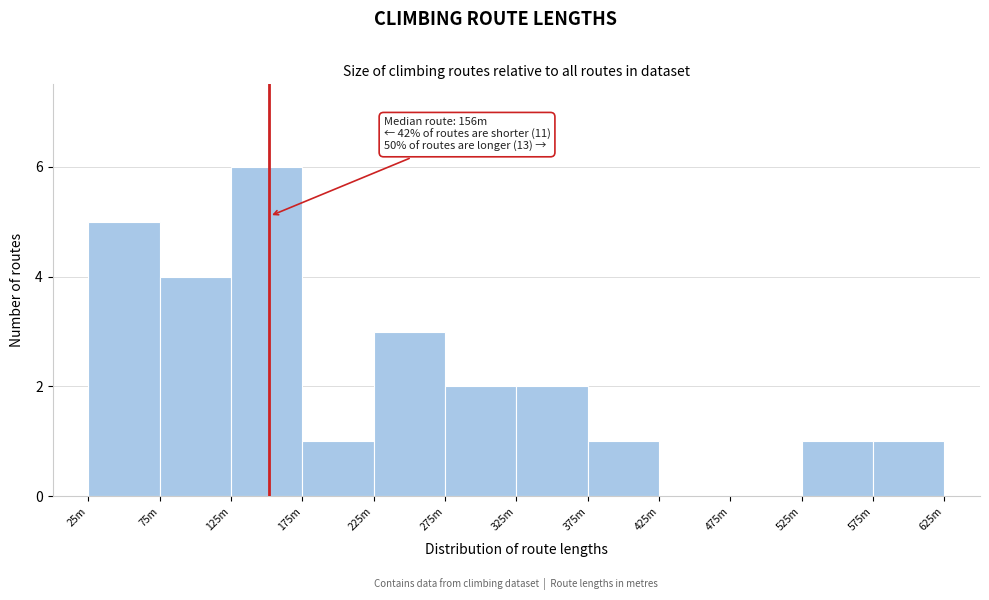

Reading right to left, what are all the values shown in this chart?

575m=1	525m=1	475m=0	425m=0	375m=1	325m=2	275m=2	225m=3	175m=1	125m=6	75m=4	25m=5